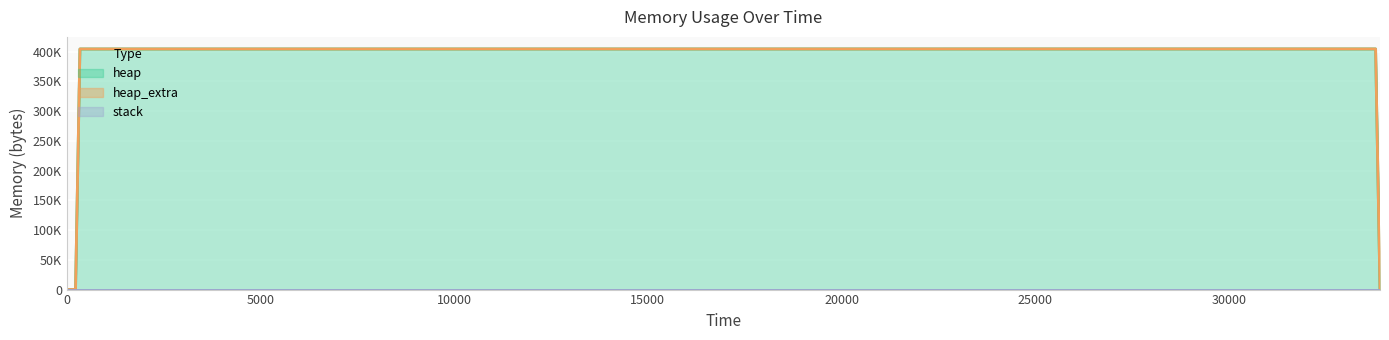

How many lines are shown in the chart?

3